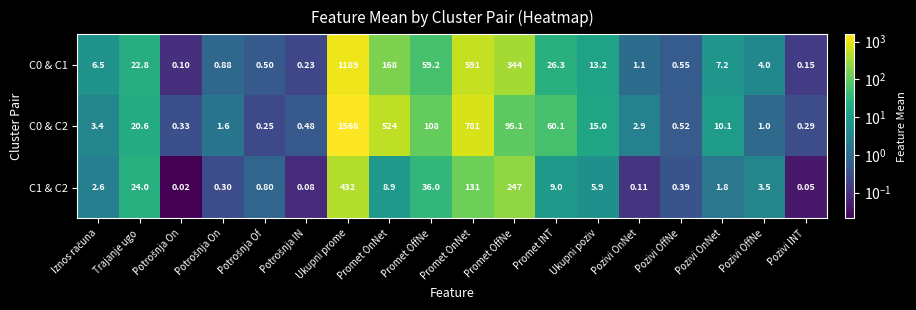

Reading left to right, extract all data points from this chart.

C0 & C1: Iznos računa=6.5	Trajanje ugo=22.8	Potrošnja On=0.1	Potrošnja On=0.9	Potrošnja Of=0.5	Potrošnja IN=0.2	Ukupni prome=1189.0	Promet OnNet=168.0	Promet OffNe=59.2	Promet OnNet=591.0	Promet OffNe=344.0	Promet INT=26.3	Ukupni poziv=13.2	Pozivi OnNet=1.1	Pozivi OffNe=0.6	Pozivi OnNet=7.2	Pozivi OffNe=4.0	Pozivi INT=0.1
C0 & C2: Iznos računa=3.4	Trajanje ugo=20.6	Potrošnja On=0.3	Potrošnja On=1.6	Potrošnja Of=0.2	Potrošnja IN=0.5	Ukupni prome=1568.0	Promet OnNet=524.0	Promet OffNe=108.0	Promet OnNet=781.0	Promet OffNe=95.1	Promet INT=60.1	Ukupni poziv=15.0	Pozivi OnNet=2.9	Pozivi OffNe=0.5	Pozivi OnNet=10.1	Pozivi OffNe=1.0	Pozivi INT=0.3
C1 & C2: Iznos računa=2.6	Trajanje ugo=24.0	Potrošnja On=0.0	Potrošnja On=0.3	Potrošnja Of=0.8	Potrošnja IN=0.1	Ukupni prome=432.0	Promet OnNet=8.9	Promet OffNe=36.0	Promet OnNet=131.0	Promet OffNe=247.0	Promet INT=9.0	Ukupni poziv=5.9	Pozivi OnNet=0.1	Pozivi OffNe=0.4	Pozivi OnNet=1.8	Pozivi OffNe=3.5	Pozivi INT=0.1